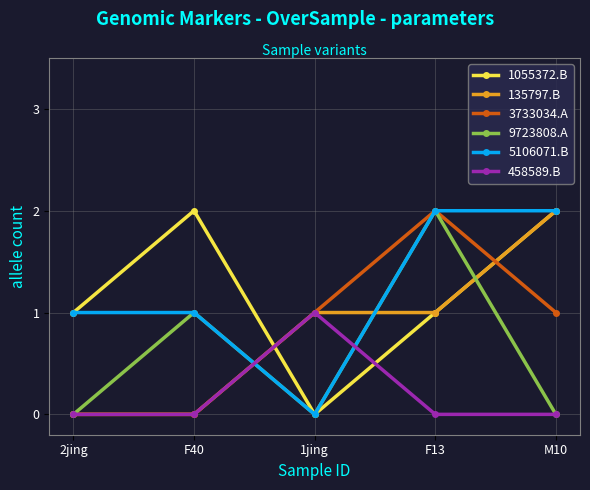

Reading right to left, what are all the values shown in this chart?

1055372.B: 2	1	0	2	1
135797.B: 2	1	1	0	0
3733034.A: 1	2	1	0	0
9723808.A: 0	2	0	1	0
5106071.B: 2	2	0	1	1
458589.B: 0	0	1	0	0